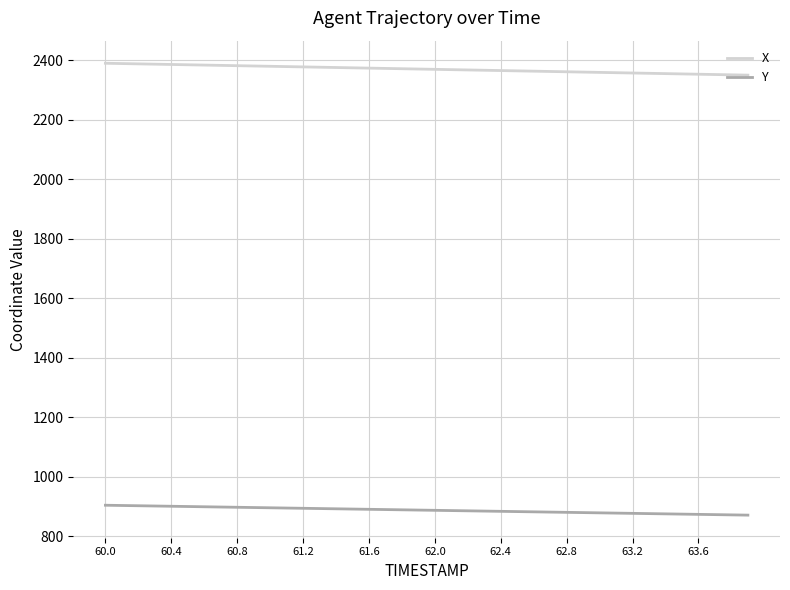

What is the lowest value of the X series?

2350.3